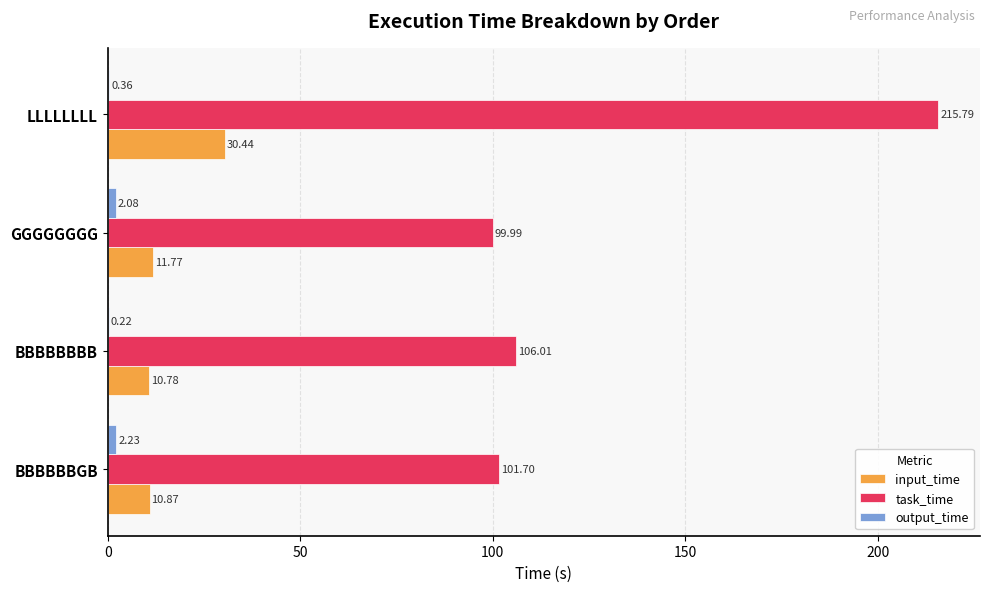

At which category is the sum across all series the highest?

LLLLLLLL